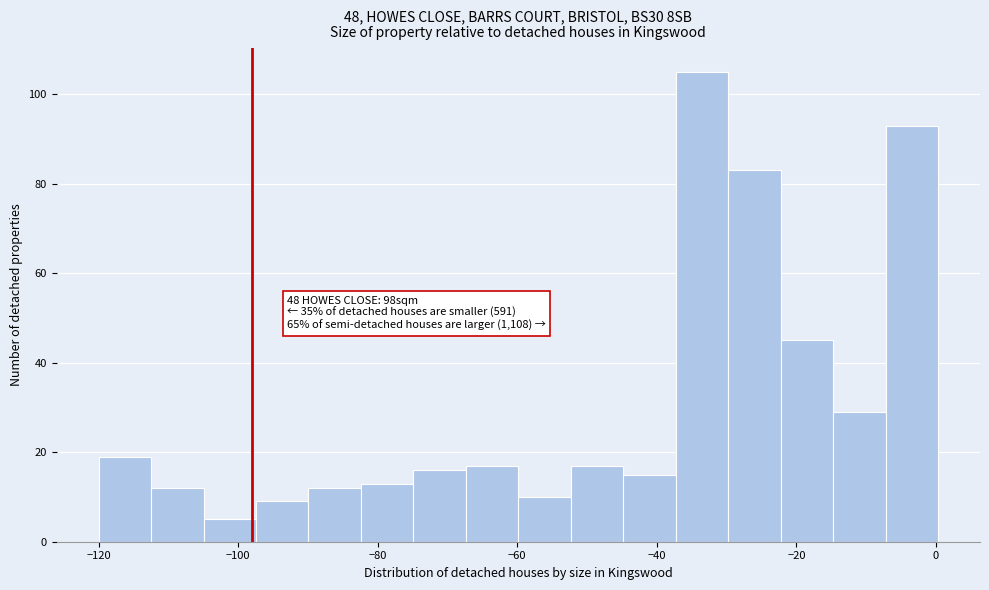

Read against the x-axis, roughly where is the centre of the tallest bar?

-34